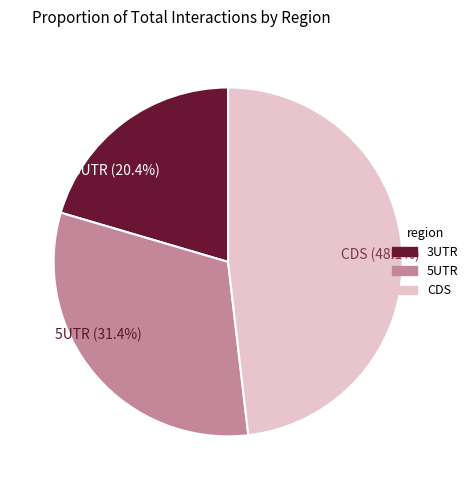

What is the largest slice in the pie chart?

CDS (48.1%)